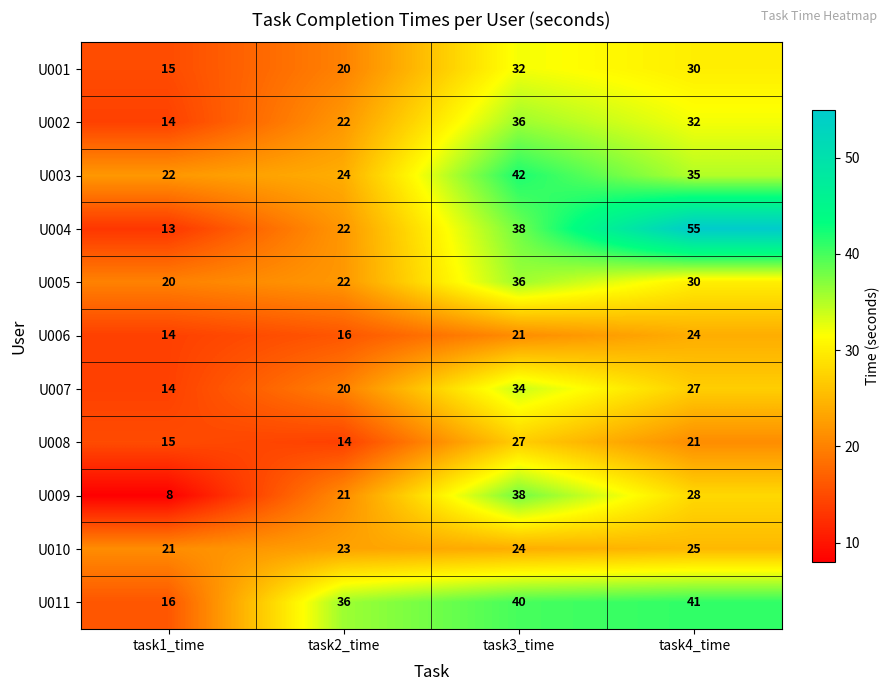

What is the difference between the highest and lowest values at task1_time?

14